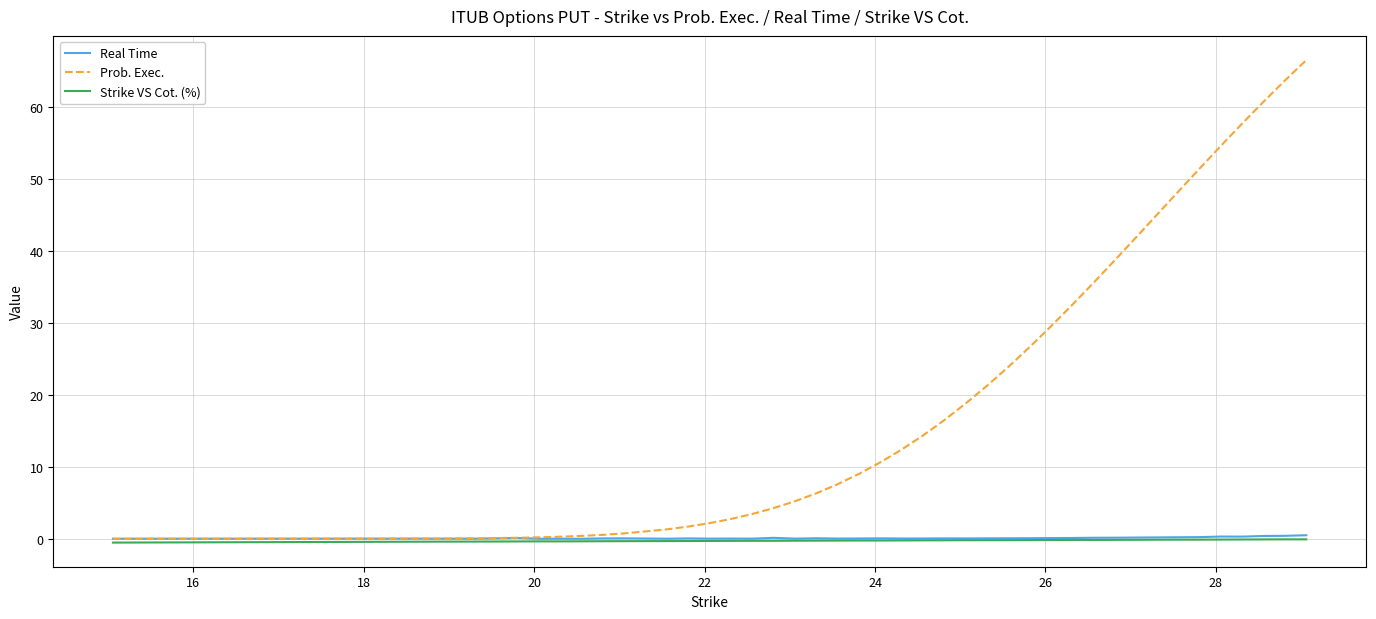

Which series has the largest range (max minus min)?

Prob. Exec.